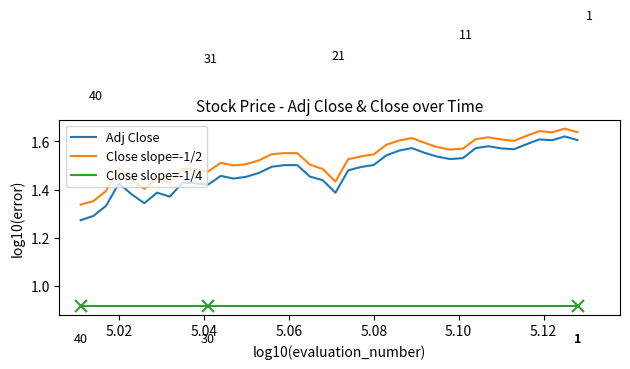

True or false: Close slope=-1/4 has more than 1 interior local peaks.

False